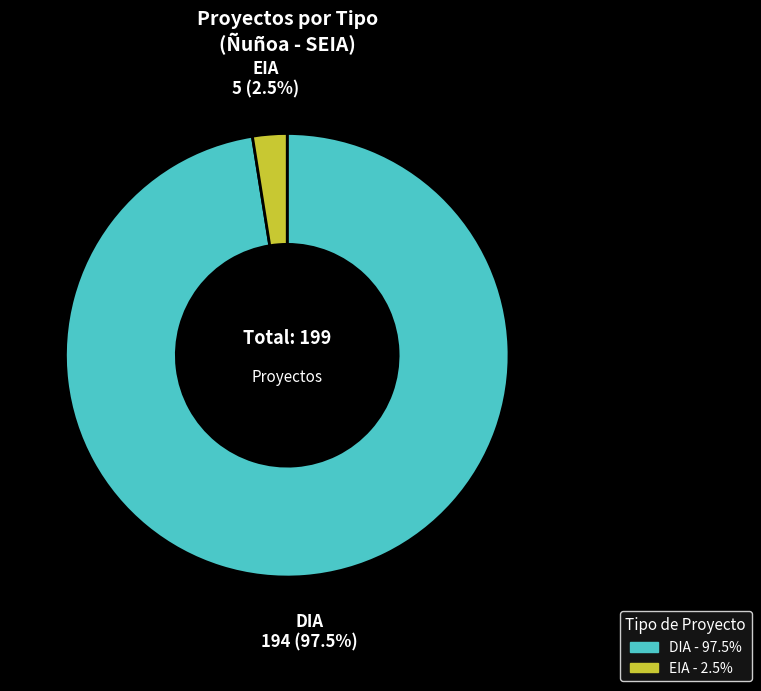

Rank the categories by value from lowest to highest.

EIA, DIA